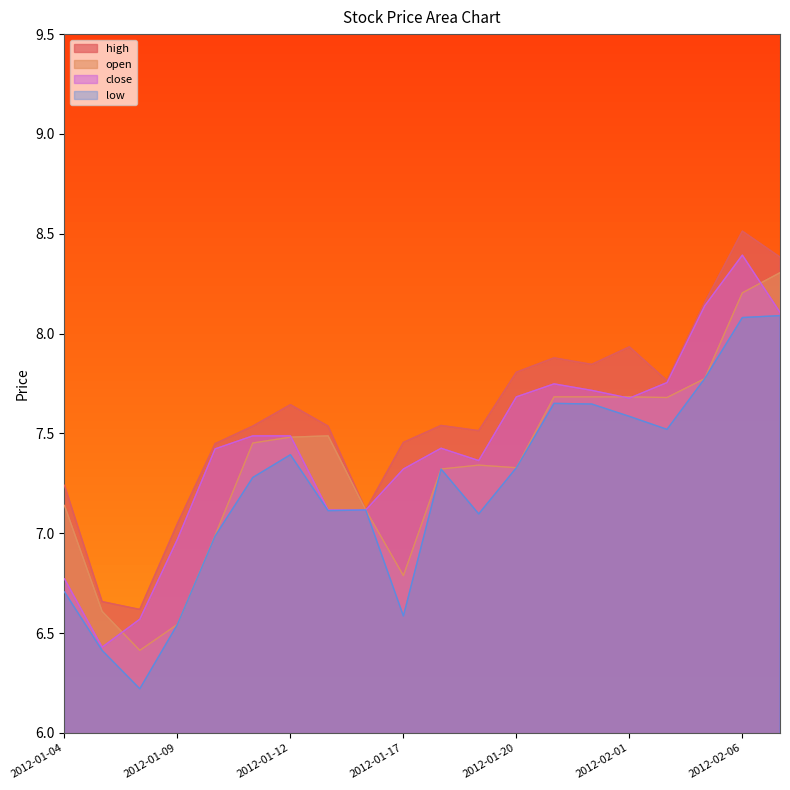

True or false: low and close intersect in this chart.

False